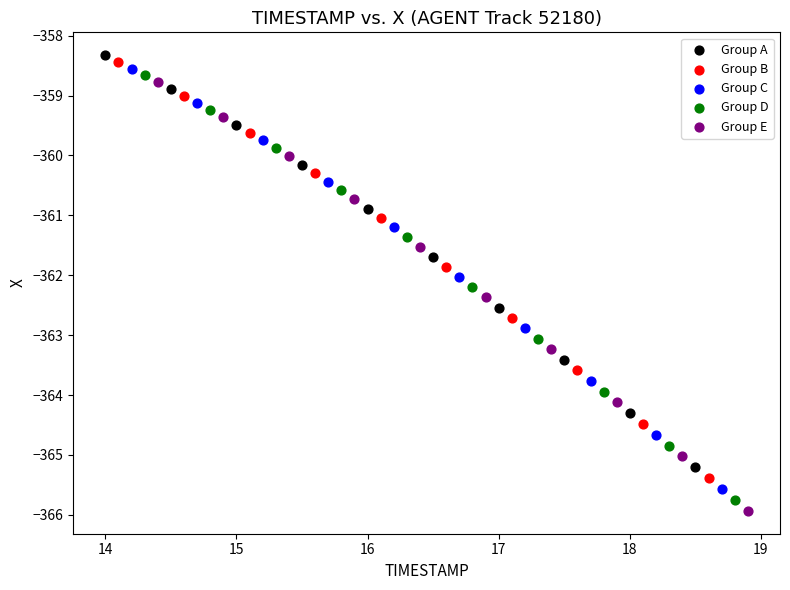

Which series has the largest Y range (max minus min)?

Group E